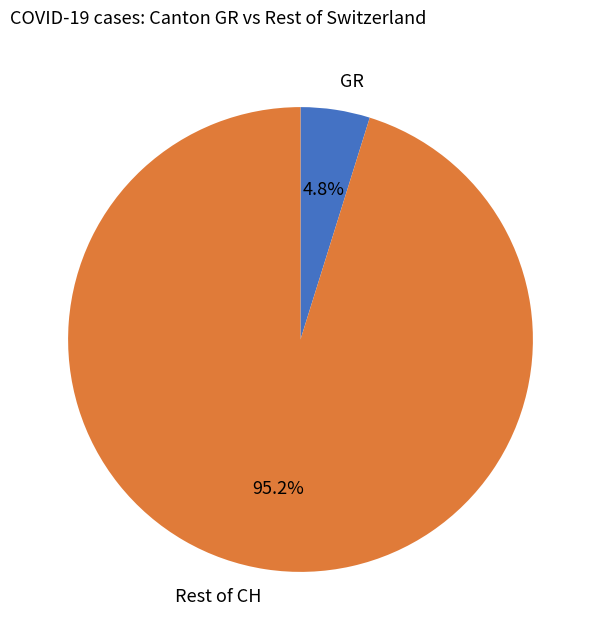

What percentage is NOT represented by Rest of CH?

4.8%